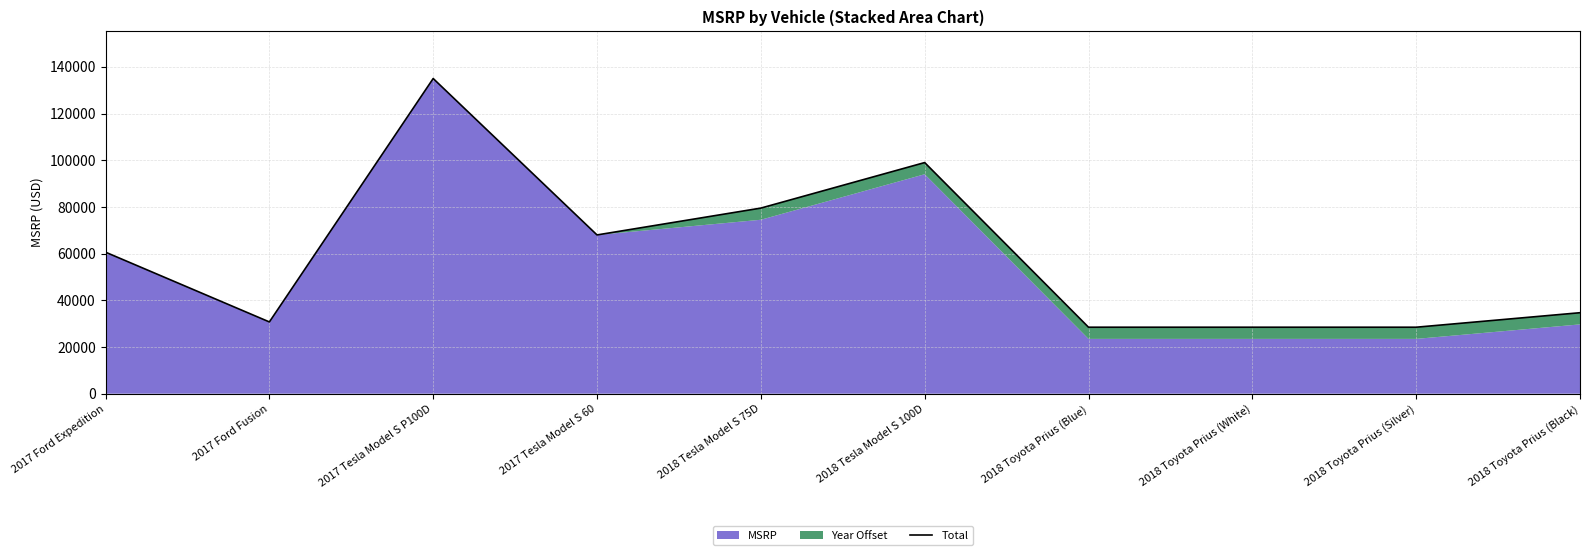

At which label is the value closest to 81737?

2018 Tesla Model S 75D